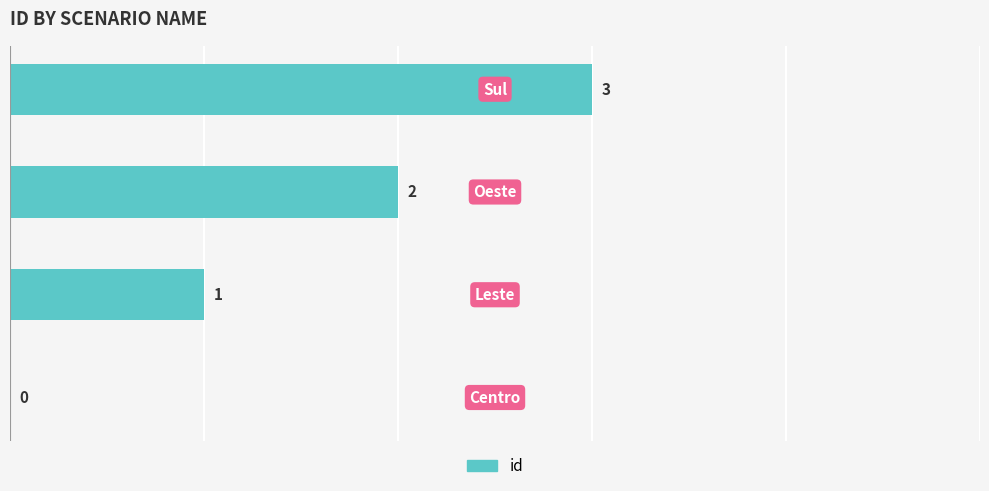

How many values are between 1 and 3?

3